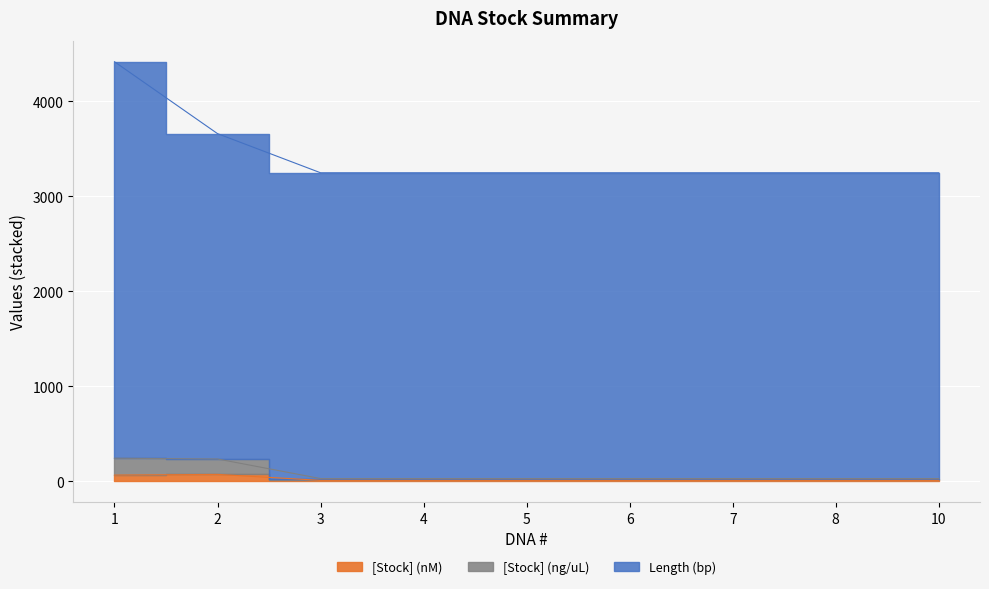

What is the sum of all [Stock] (nM) values?

198.9